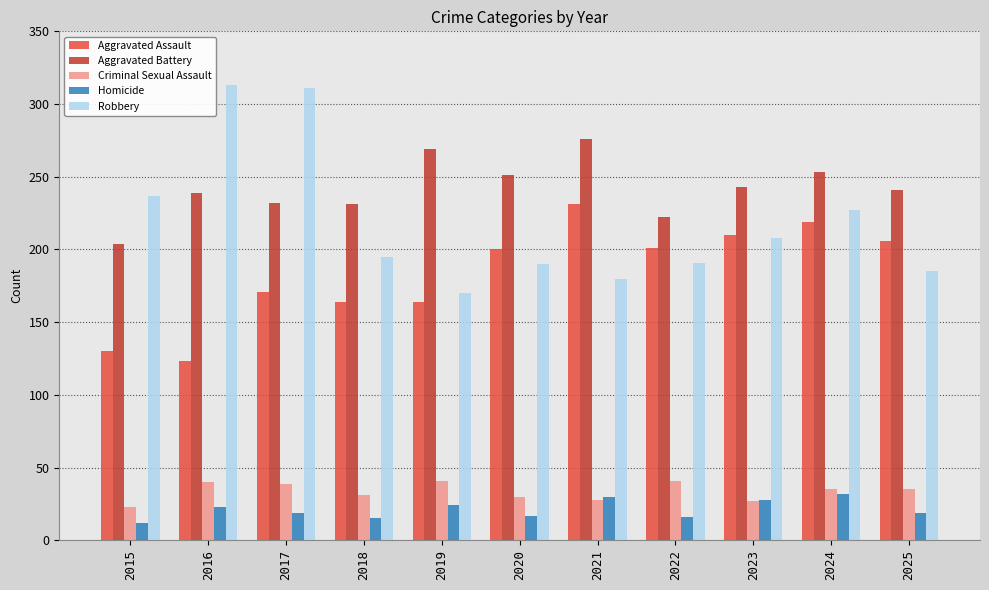

Between 2017 and 2022, which series saw the biggest shift?

Robbery